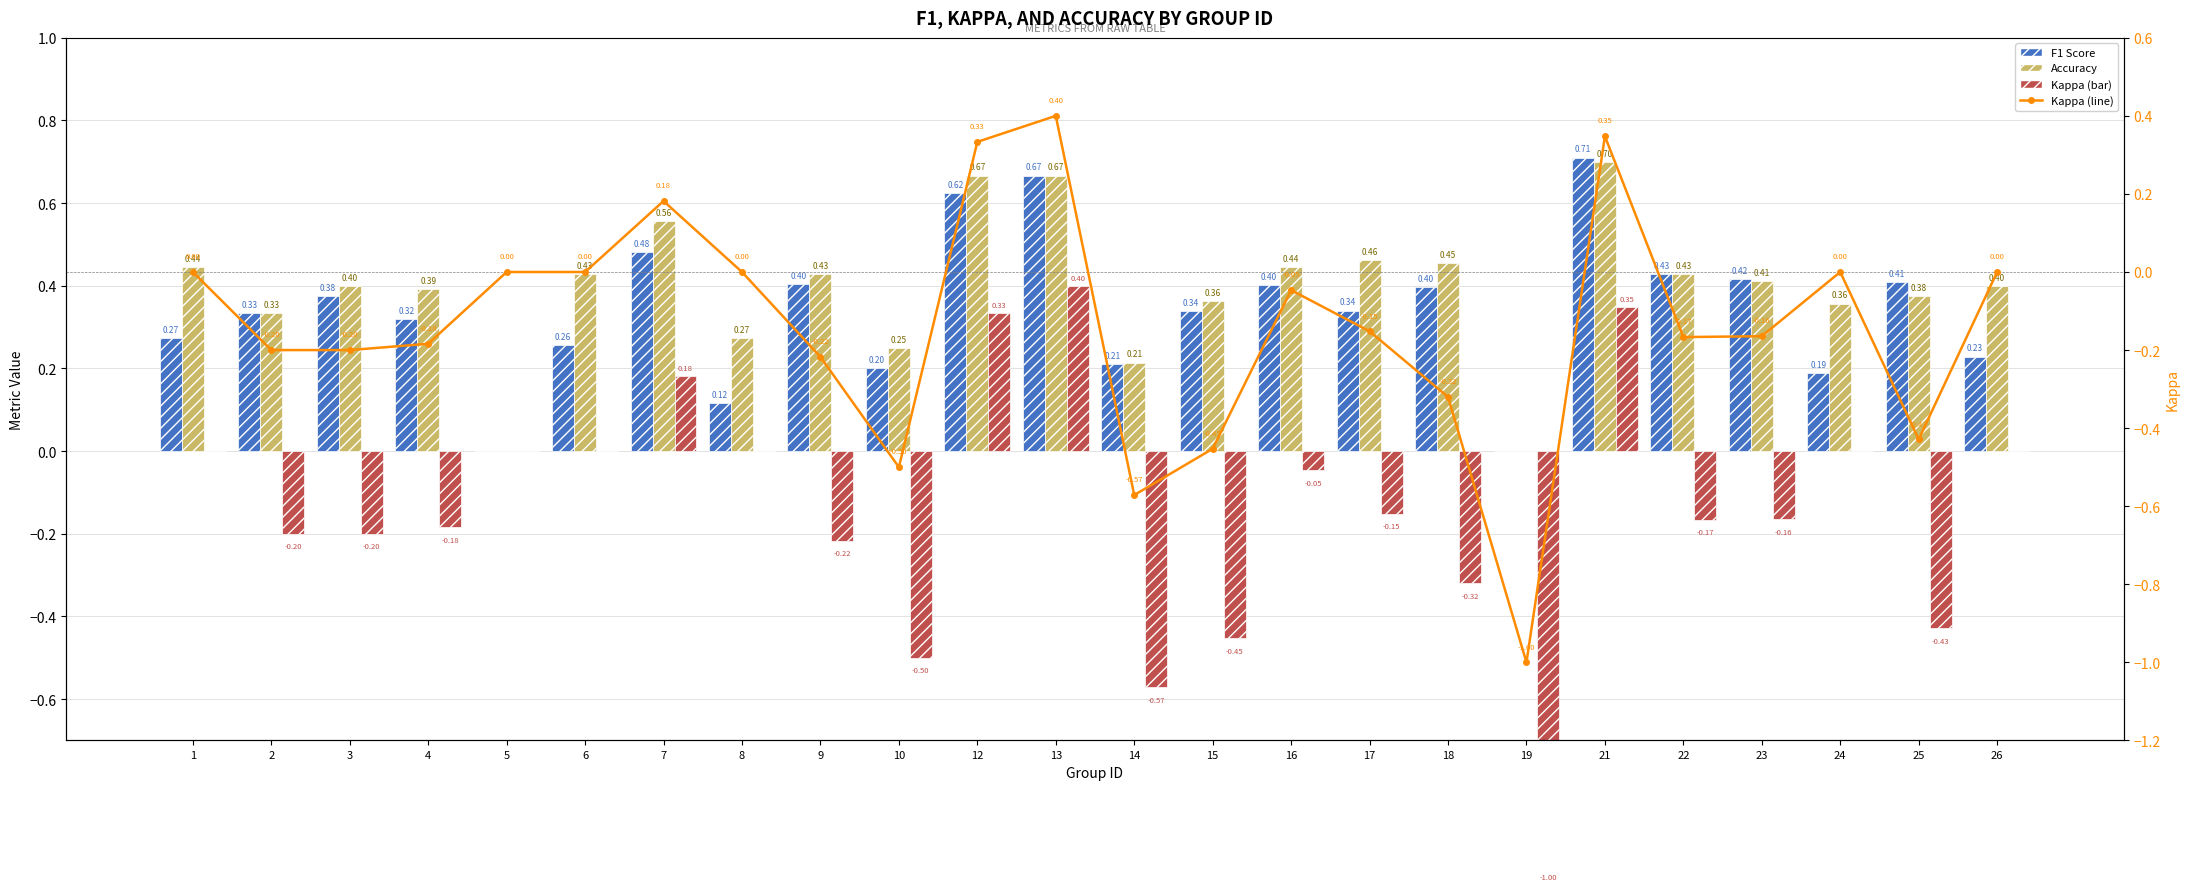

Which category has the highest value across all series?

21